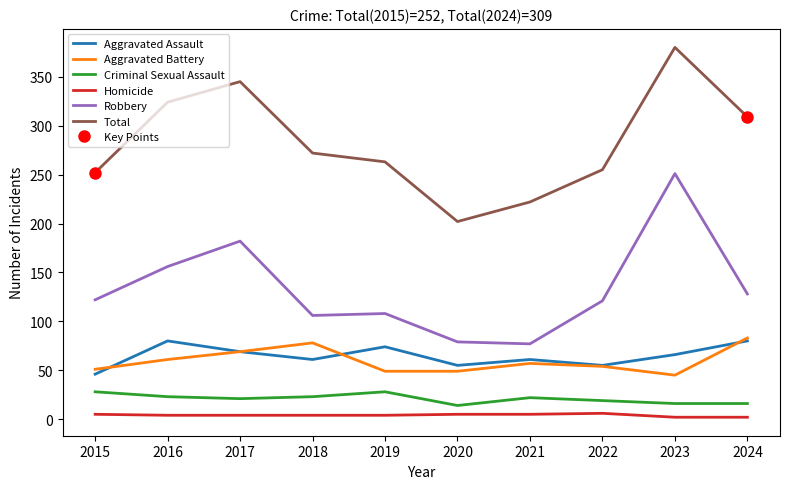

True or false: Total and Aggravated Assault cross at least once.

False